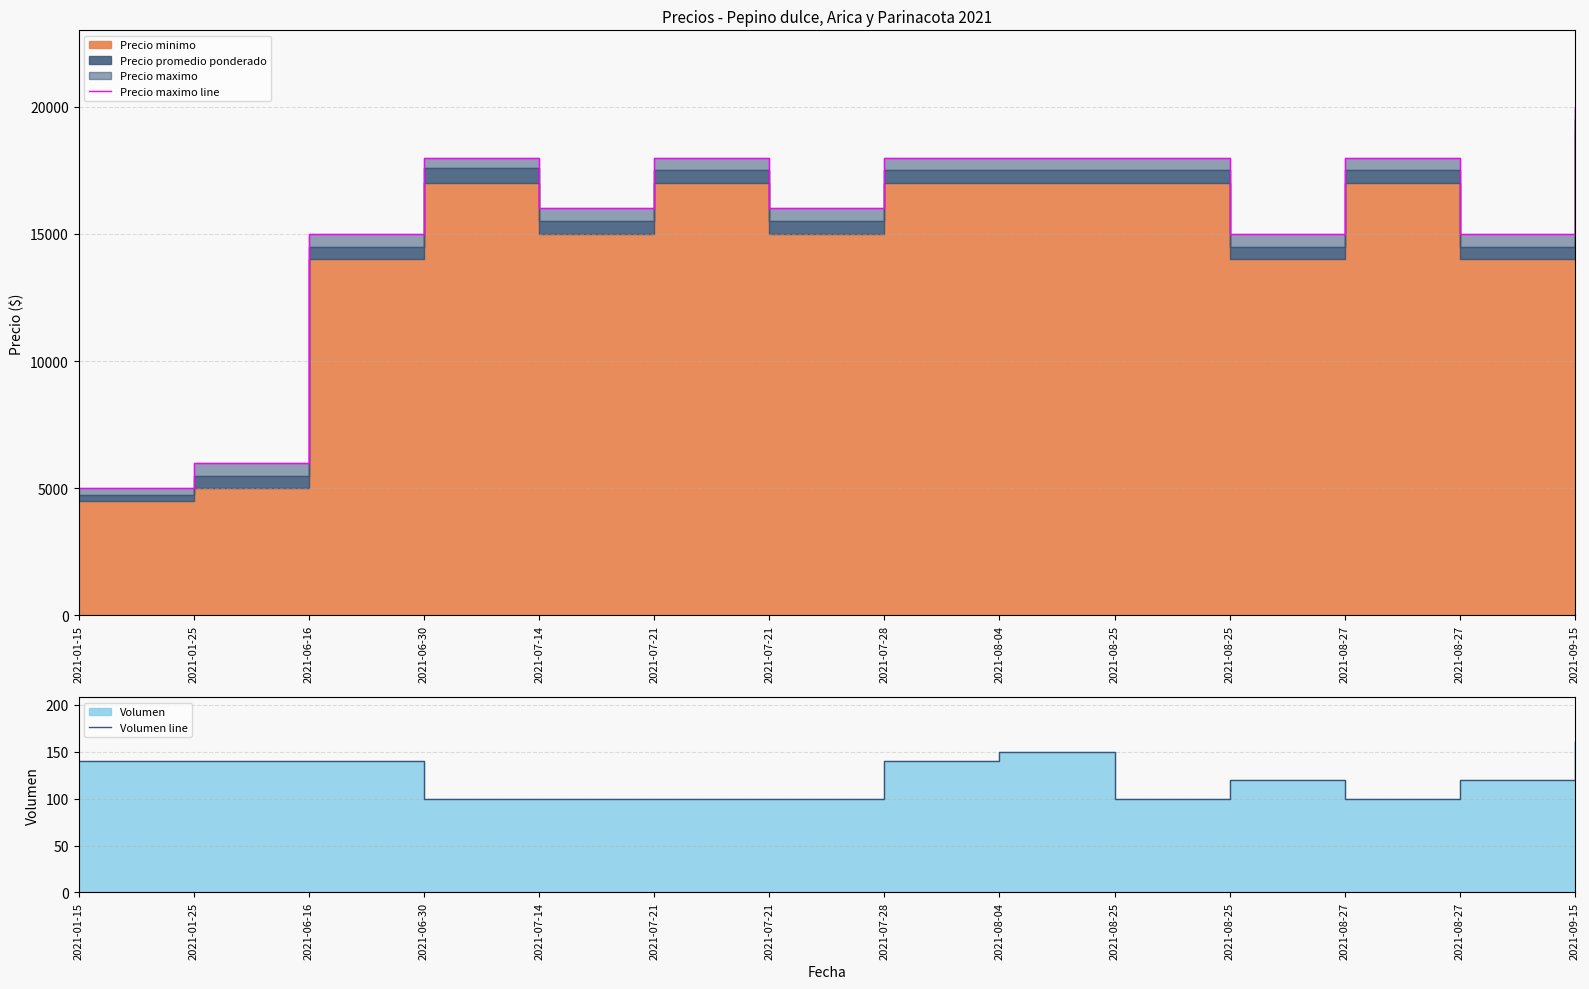

At which label does Precio maximo line first exceed 18000?

2021-09-15